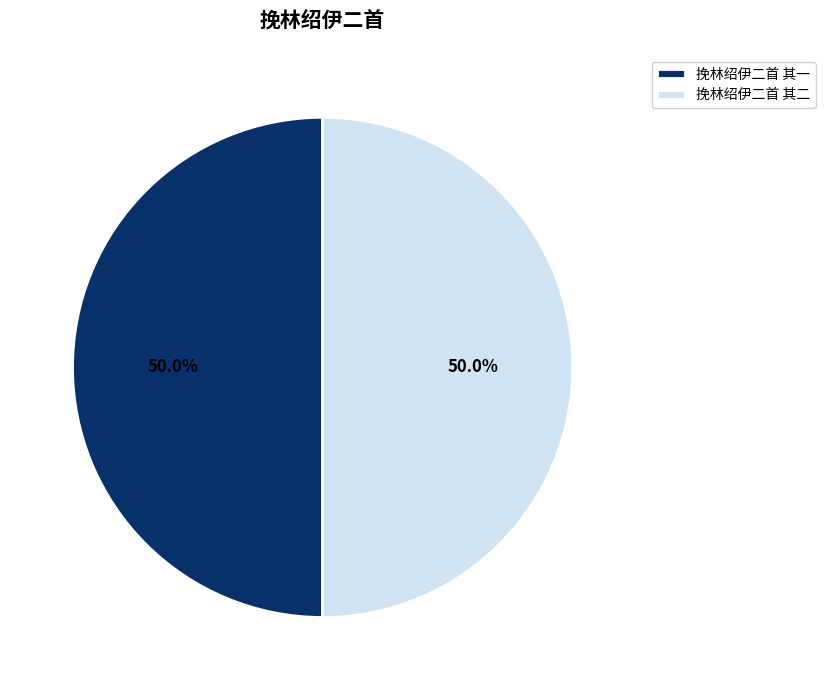

What is the ratio of the value at 挽林绍伊二首 其一 to the value at 挽林绍伊二首 其二?

1.0